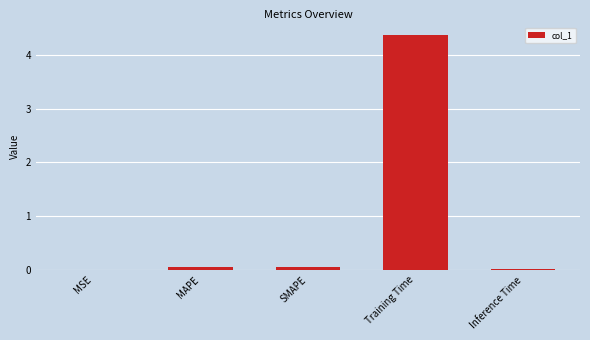

The chart shows a value of 6.3 at Training Time. True or false?

False